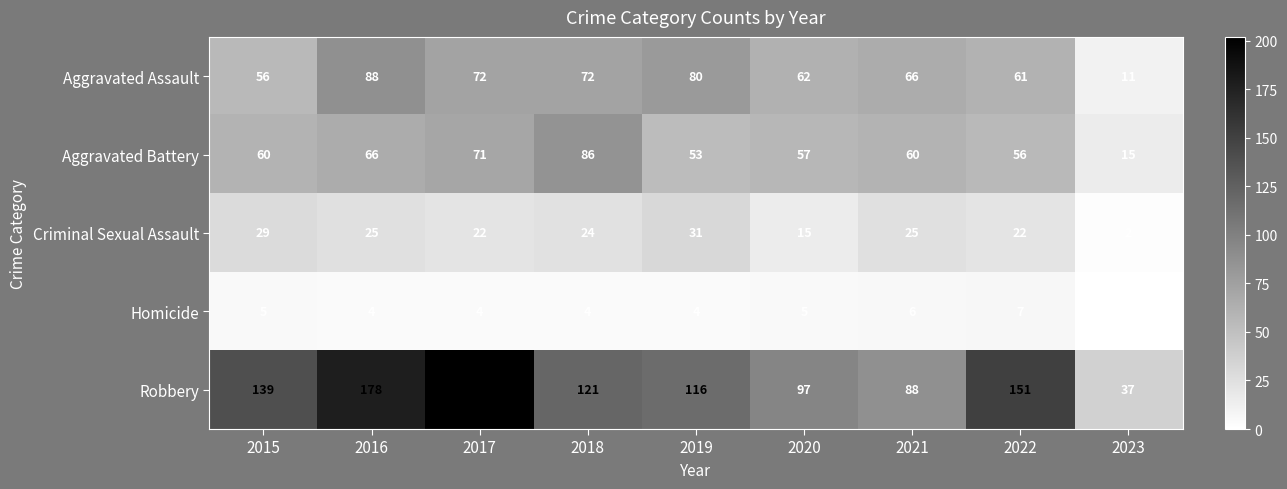

At which category does the chart reach its minimum across all series?

2023